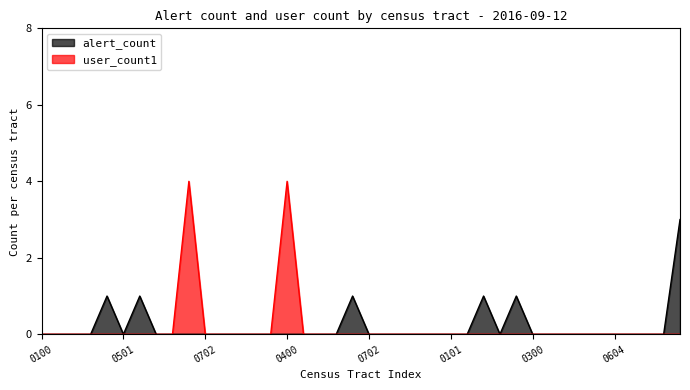

Is it true that user_count1 equals 0 at 17031020901?

True